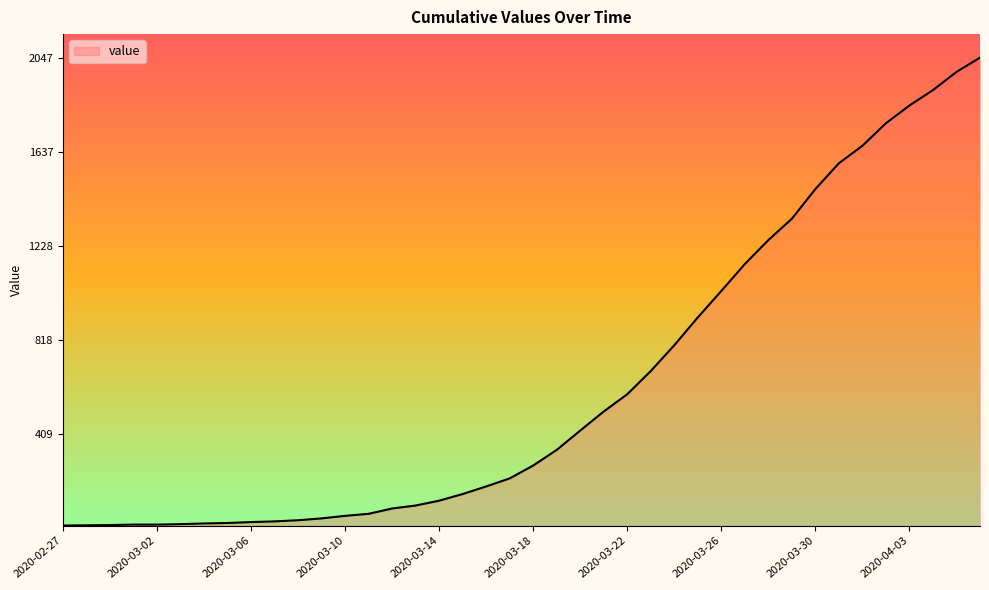

What is the maximum value shown in the chart?

2047